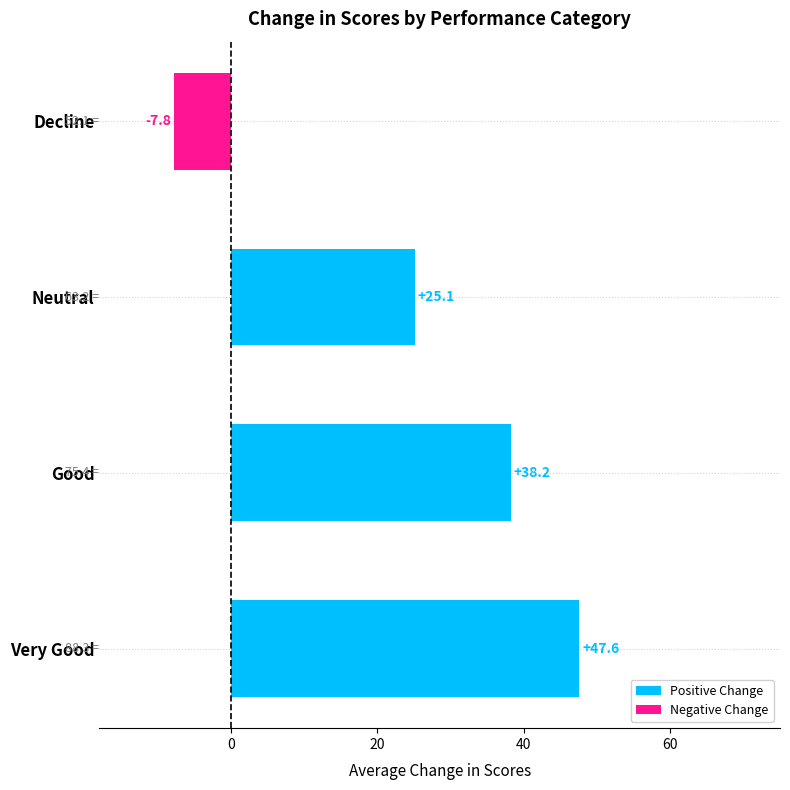

List the labels in order of value, largest first.

Very Good, Good, Neutral, Decline